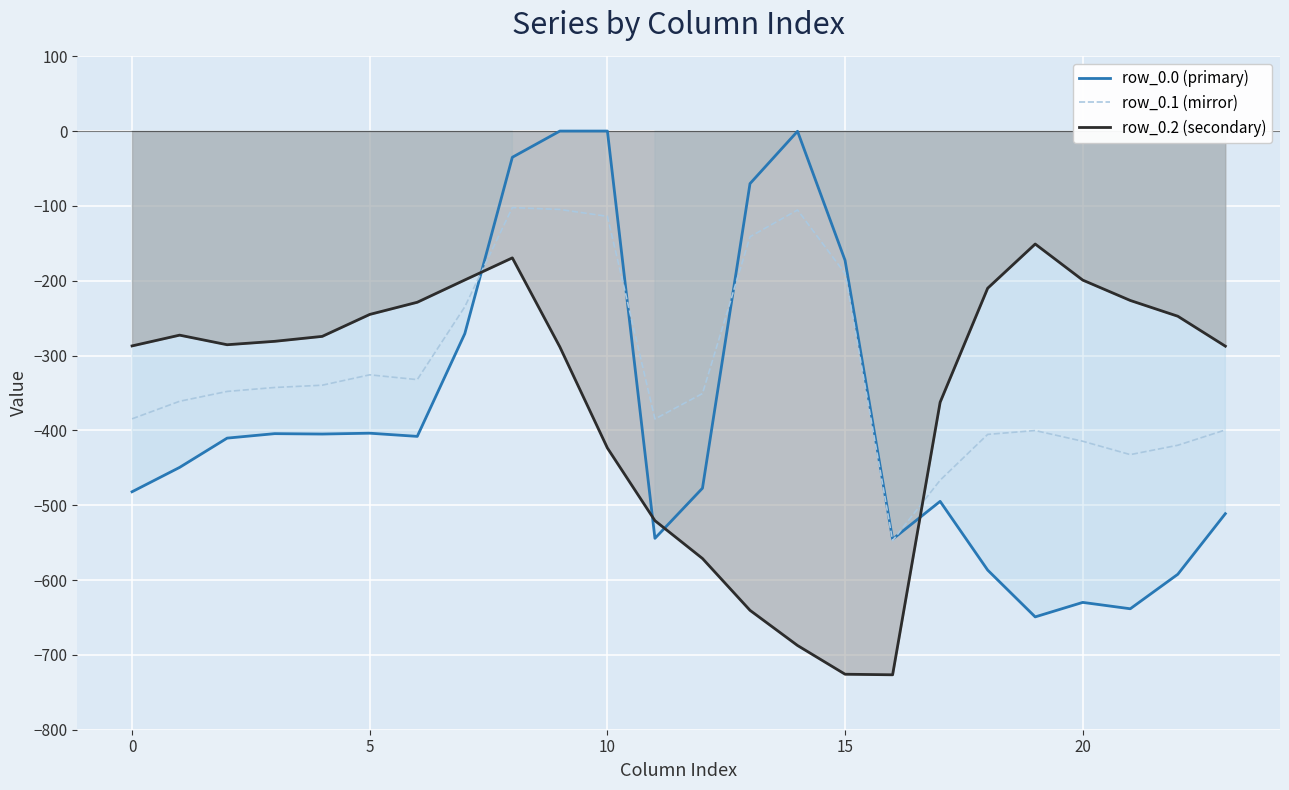

Rank the series by their maximum value, from lowest to highest.

row_0.2 (secondary), row_0.1 (mirror), row_0.0 (primary)